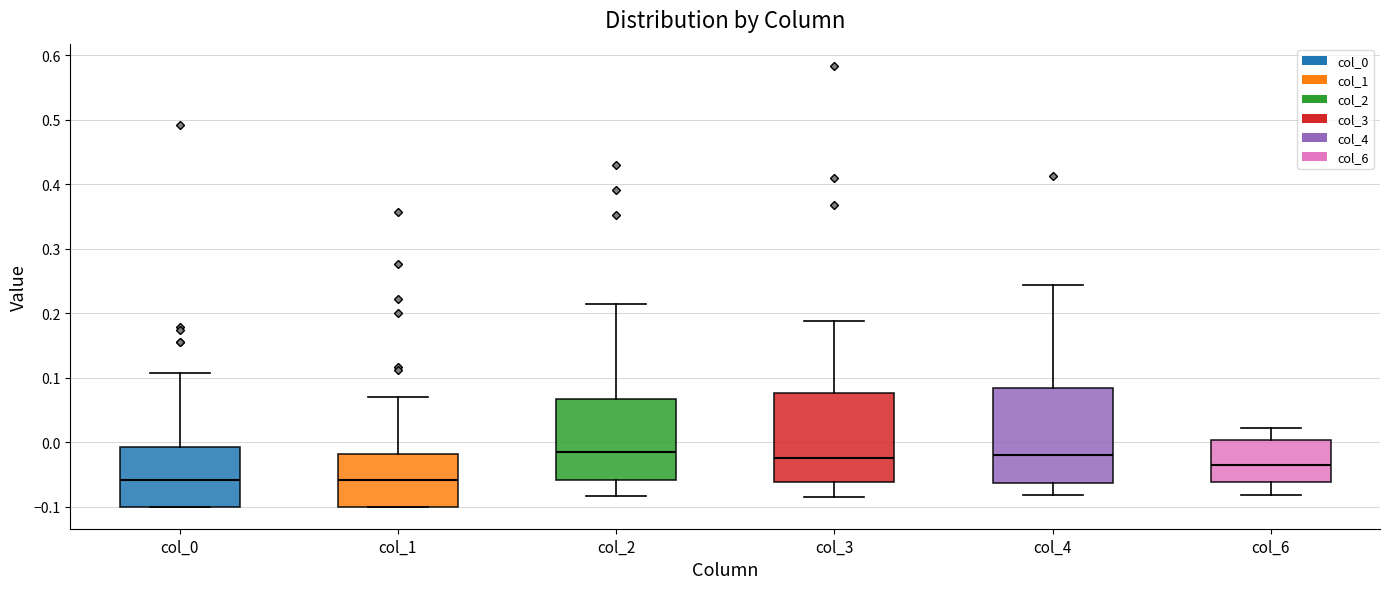

Reading left to right, transcribe this box plot: for each box, give where its median line is, the range the box spans, and where its two whiskers end, as read against the y-axis. The values are not printed on the chart, so give them approximately, as read against the axis.

col_0: median -0.06, box -0.10 to -0.01, whiskers -0.10 to 0.11
col_1: median -0.06, box -0.10 to -0.02, whiskers -0.10 to 0.07
col_2: median -0.02, box -0.06 to 0.07, whiskers -0.08 to 0.21
col_3: median -0.02, box -0.06 to 0.08, whiskers -0.09 to 0.19
col_4: median -0.02, box -0.06 to 0.08, whiskers -0.08 to 0.24
col_6: median -0.04, box -0.06 to 0.00, whiskers -0.08 to 0.02